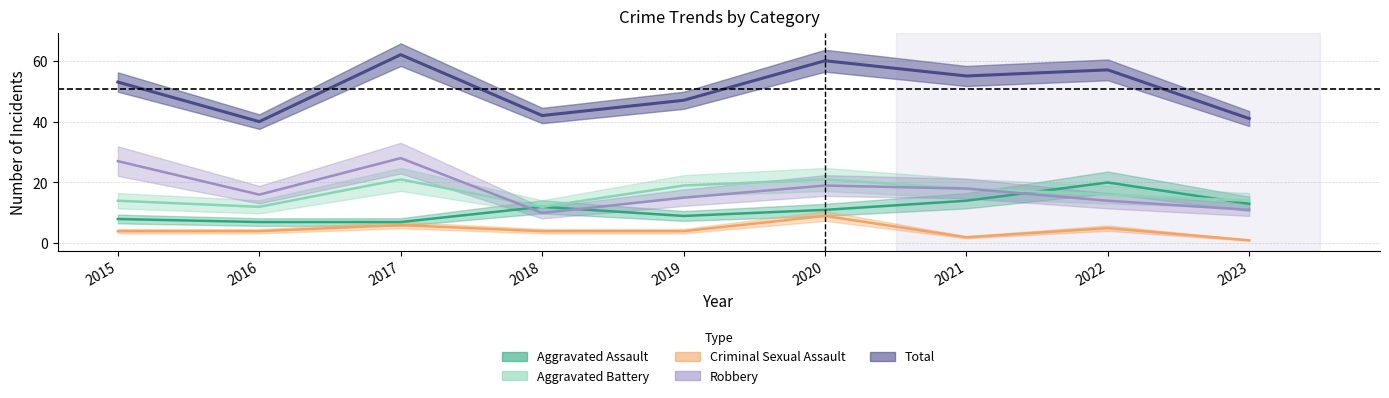

What are all the series names shown in the legend?

Aggravated Assault, Aggravated Battery, Criminal Sexual Assault, Robbery, Total